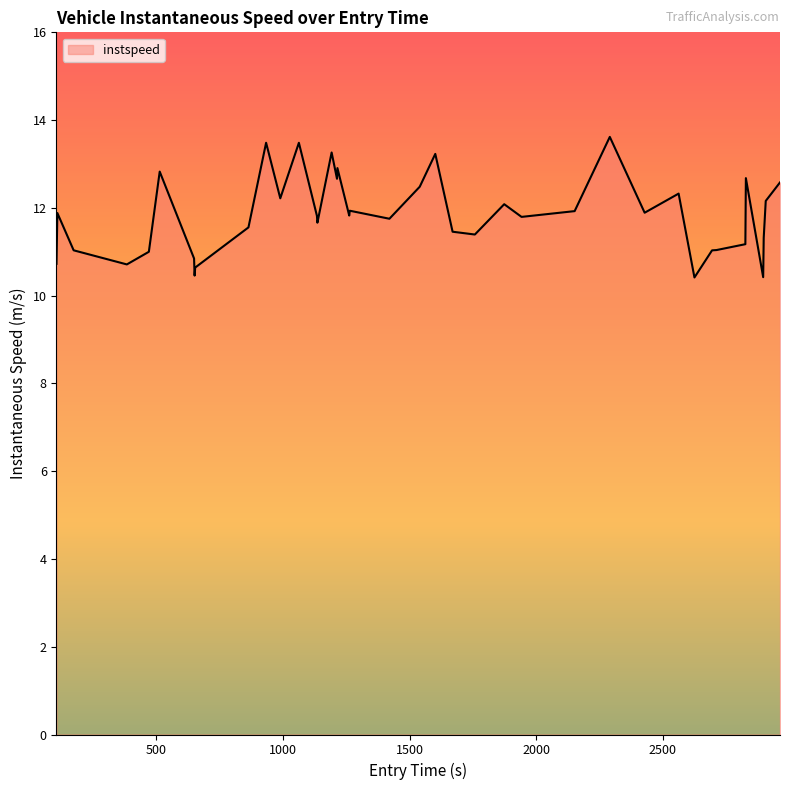

What is the minimum value shown in the chart?

10.4